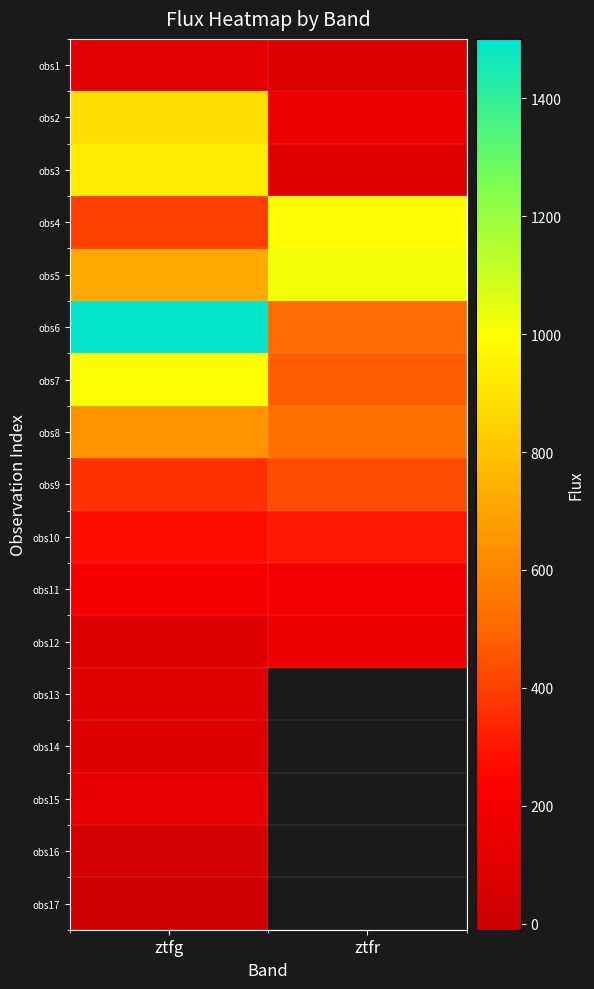

What is the greatest value displayed?

1500.4